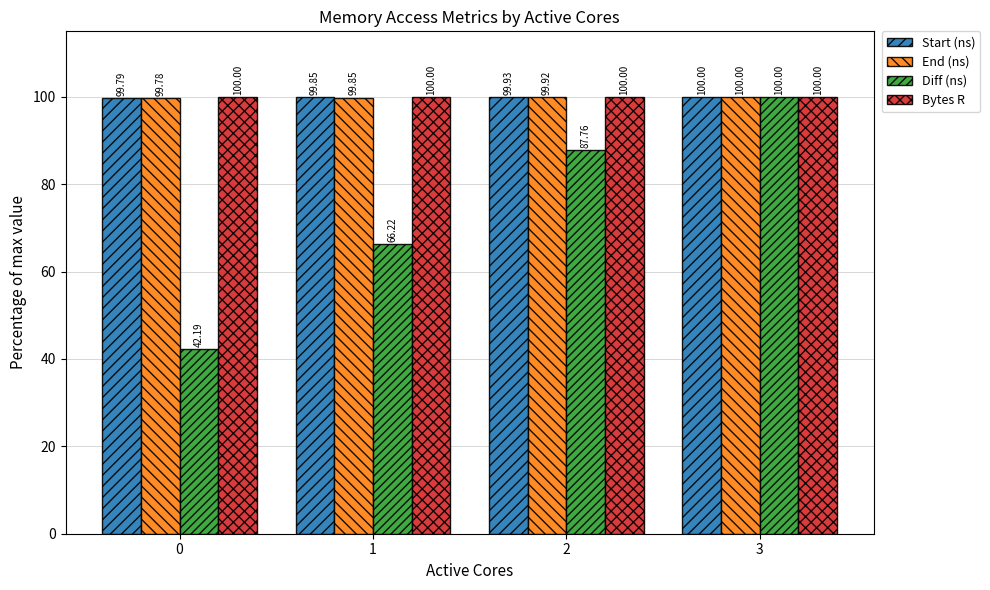

At which label does Diff (ns) reach its peak?

3